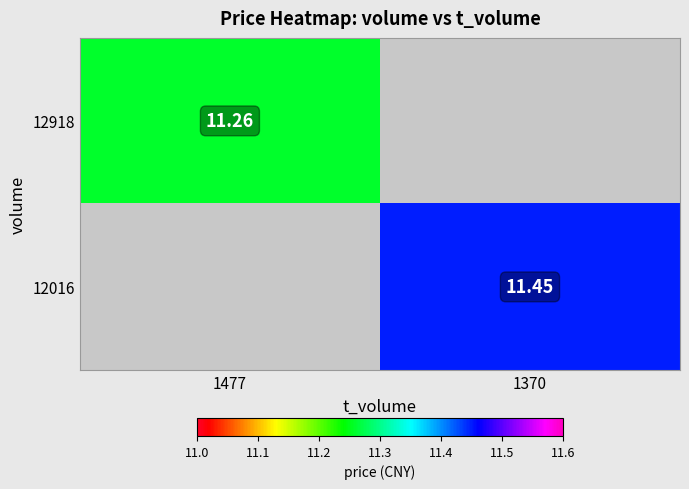

How many values in 12918 are above zero?

1